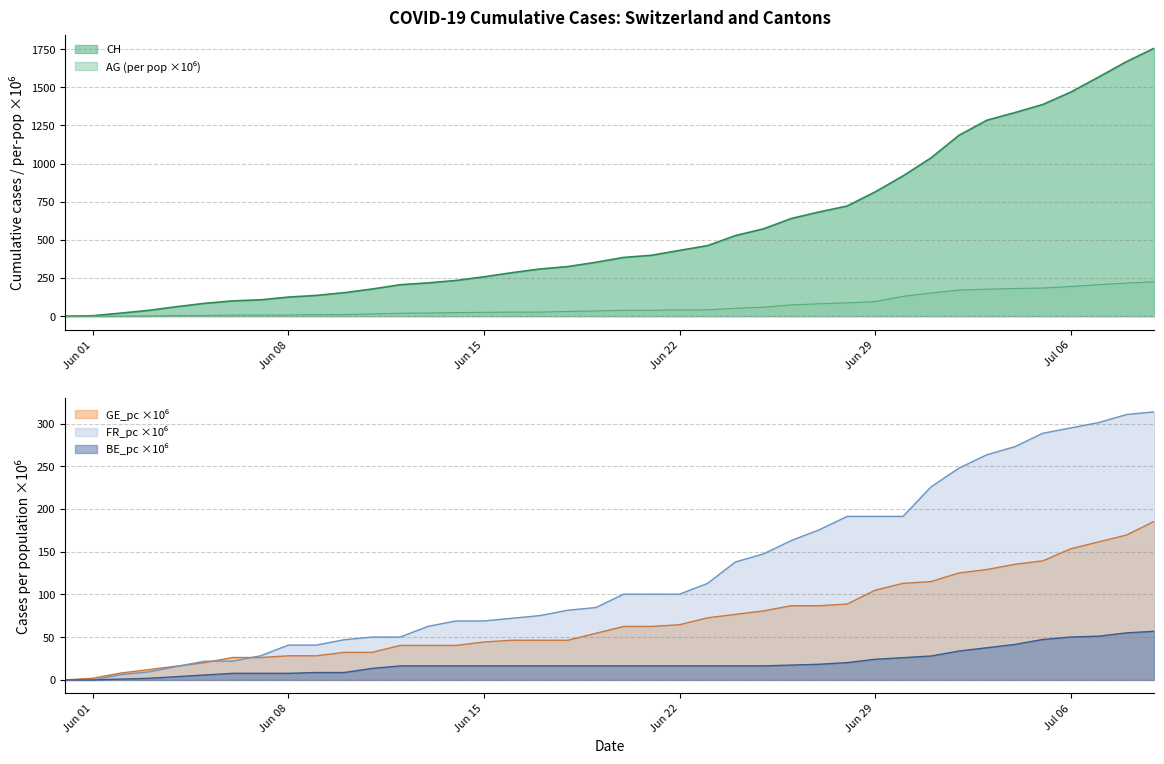

At which label does AG_pc reach its minimum?

Jun 01